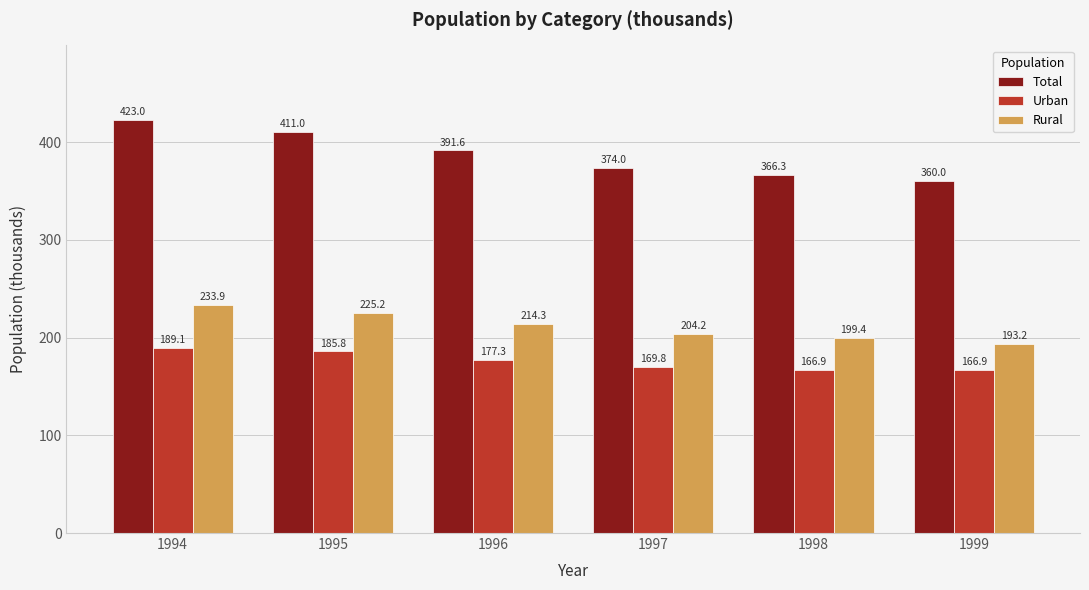

Reading right to left, extract all data points from this chart.

Total: 1999=360.0	1998=366.3	1997=374.0	1996=391.6	1995=411.0	1994=423.0
Urban: 1999=166.9	1998=166.9	1997=169.8	1996=177.3	1995=185.8	1994=189.1
Rural: 1999=193.2	1998=199.4	1997=204.2	1996=214.3	1995=225.2	1994=233.9